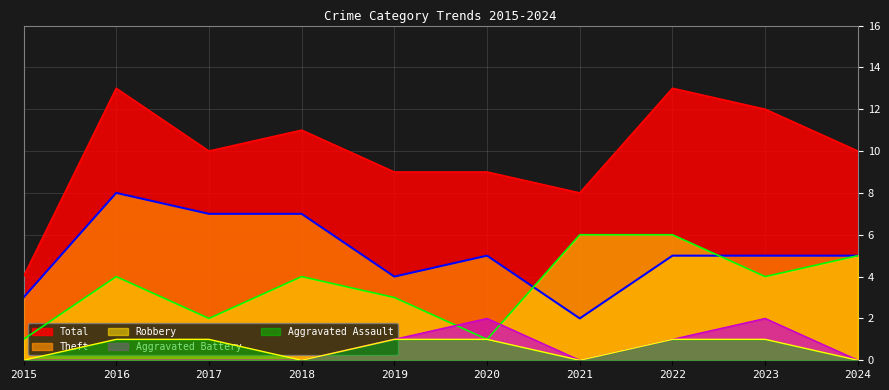

What is the difference between the Total values at 2016 and 2021?

5